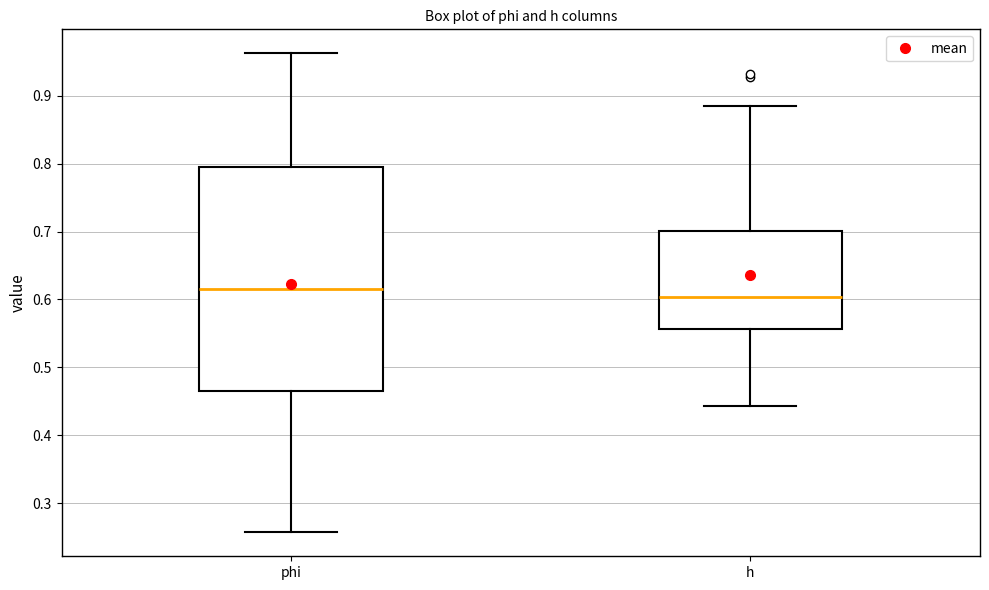

Which box is the tallest, from its lower edge to its upper edge?

phi